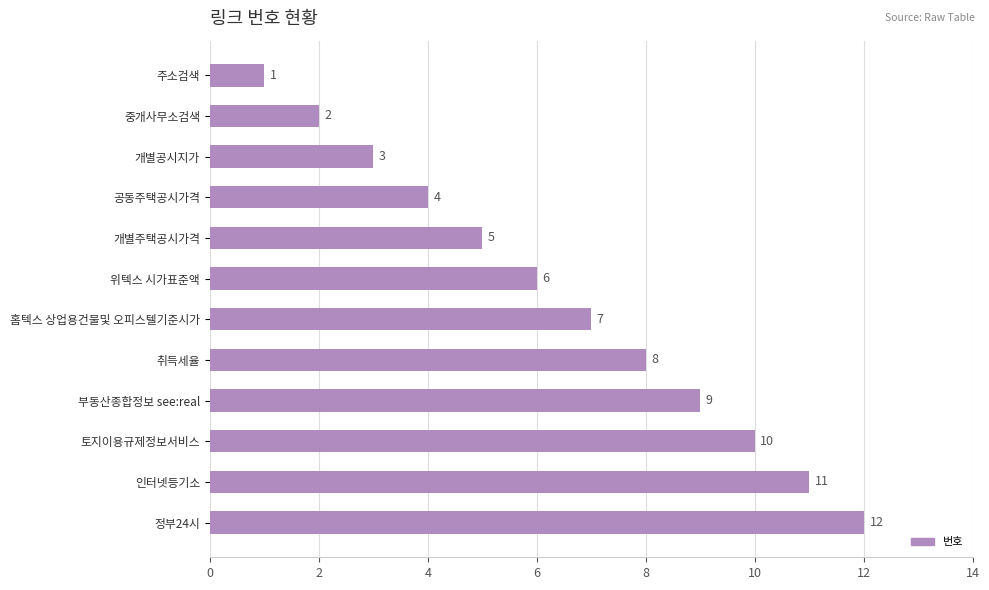

Rank the categories by value from highest to lowest.

정부24시, 인터넷등기소, 토지이용규제정보서비스, 부동산종합정보 see:real, 취득세율, 홈텍스 상업용건물및 오피스텔기준시가, 위텍스 시가표준액, 개별주택공시가격, 공동주택공시가격, 개별공시지가, 중개사무소검색, 주소검색